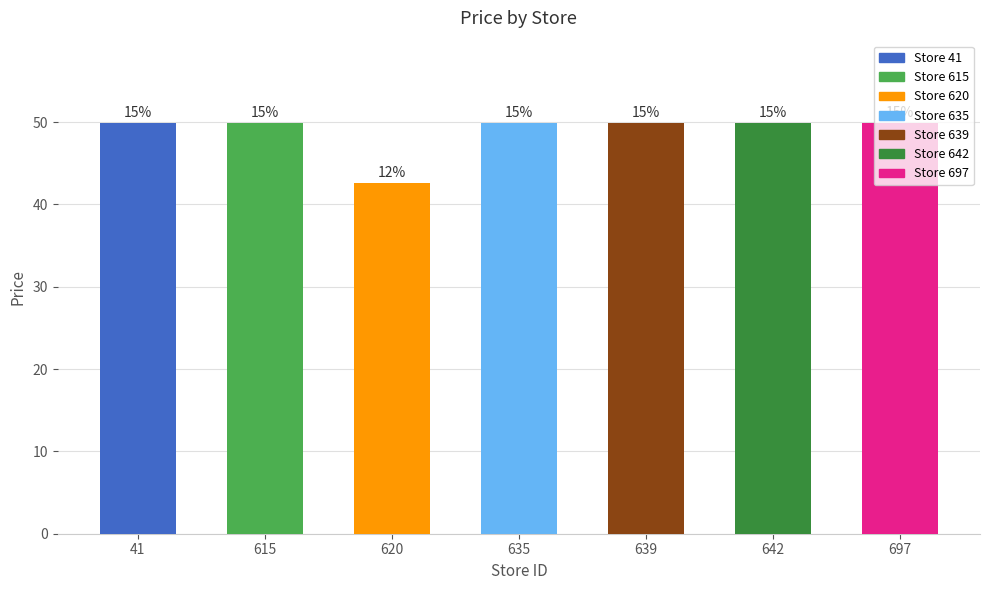

What is the difference between the second highest and minimum values?

7.3